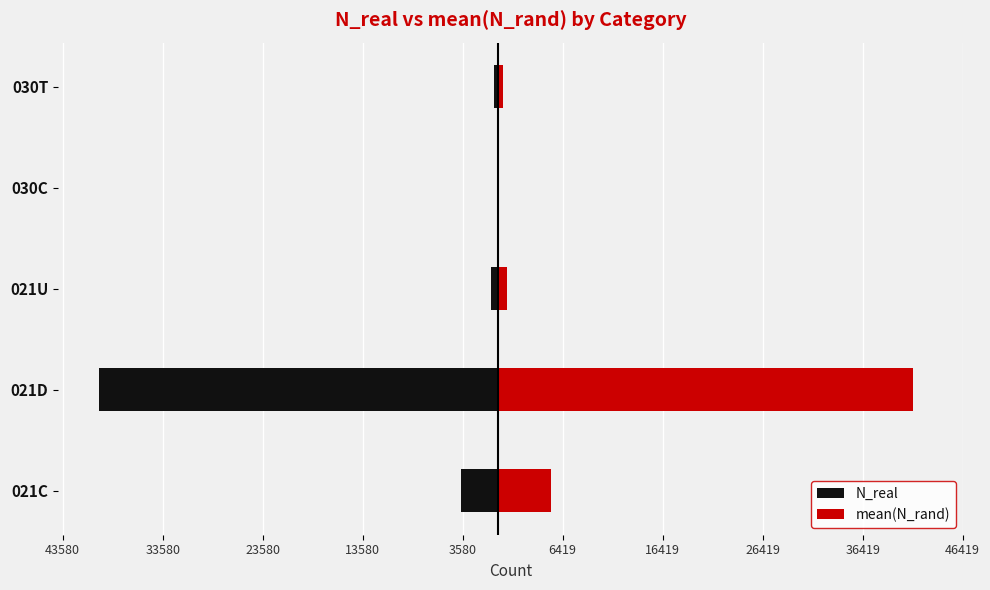

Rank the series by their maximum value, from highest to lowest.

mean(N_rand), N_real